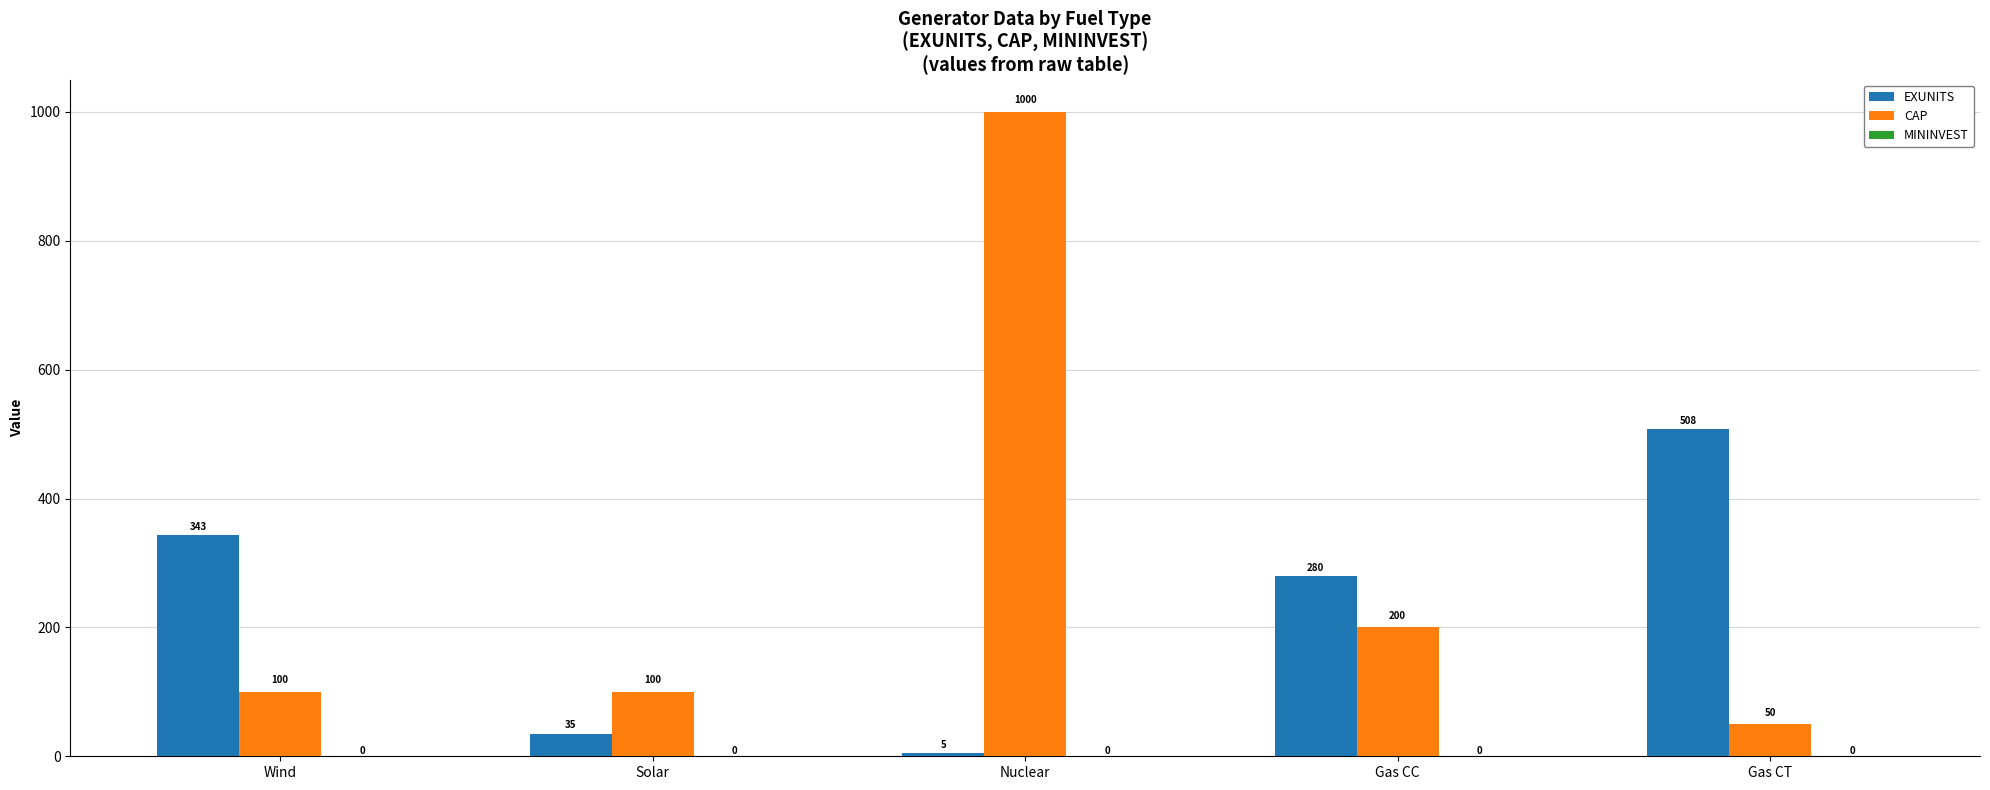

Which series has the largest range (max minus min)?

CAP